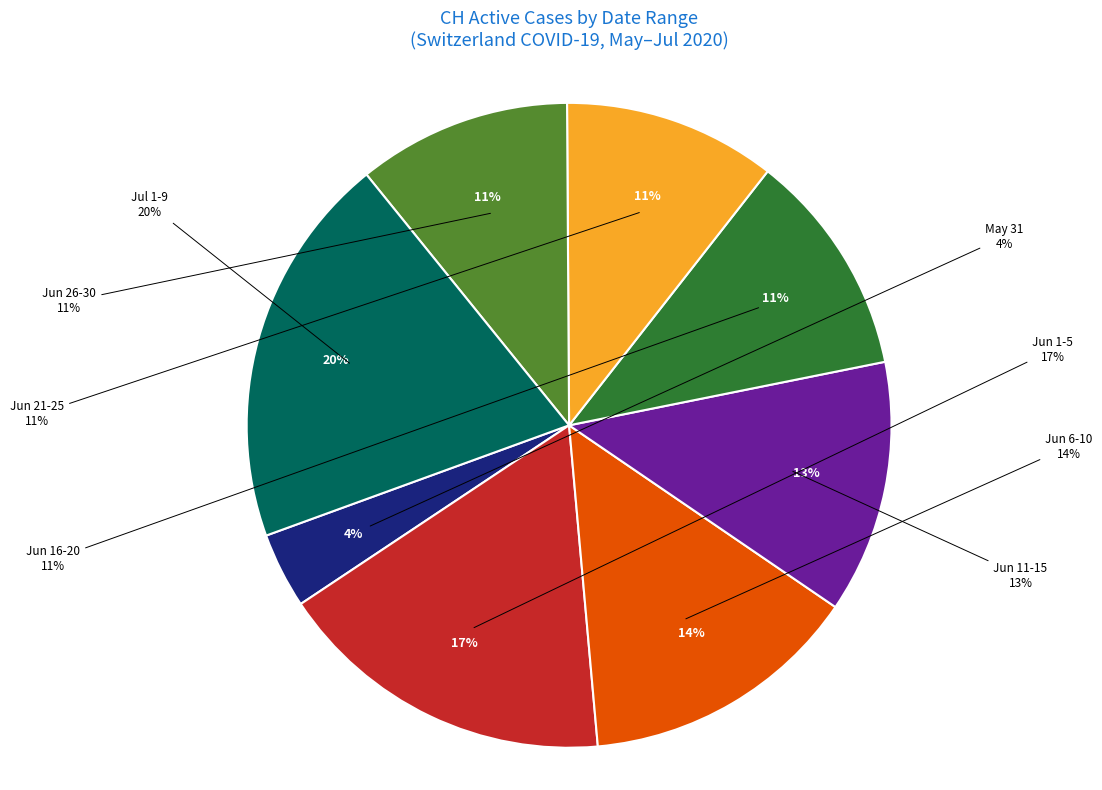

Is it true that 2020-06-08 is 1% of the pie?

False